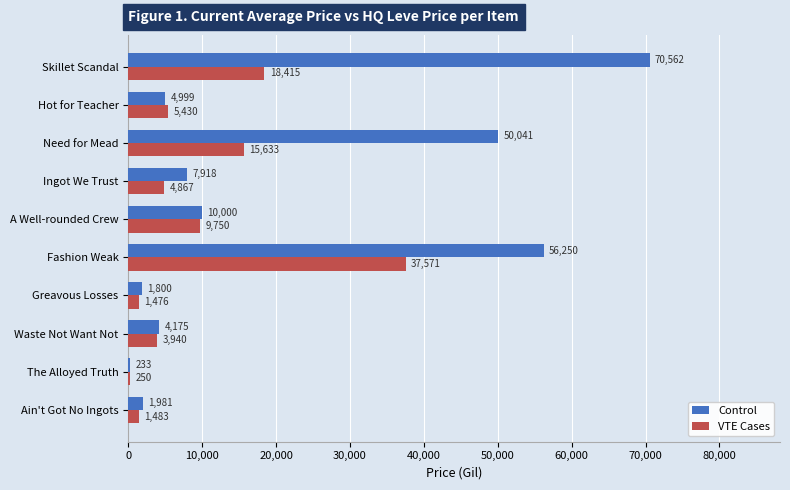

Which category has the highest value in the VTE Cases series?

Fashion Weak